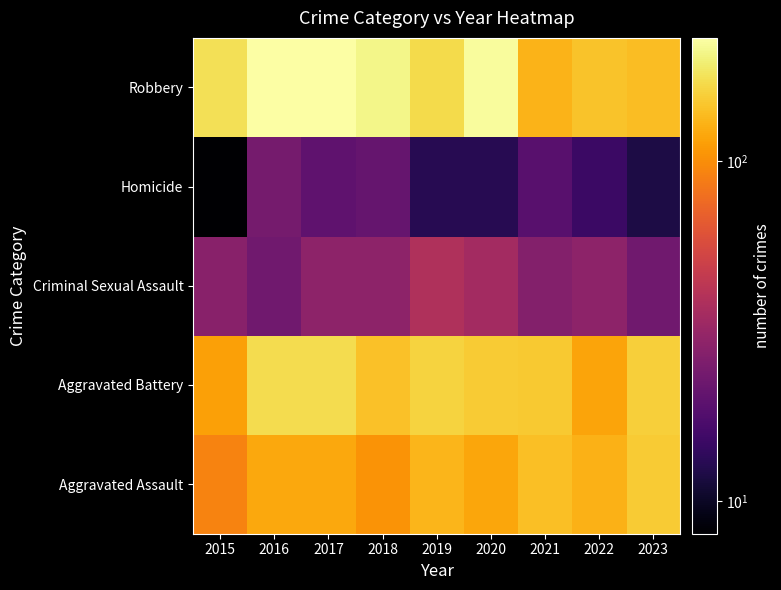

Rank the series by their maximum value, from highest to lowest.

Robbery, Aggravated Battery, Aggravated Assault, Criminal Sexual Assault, Homicide